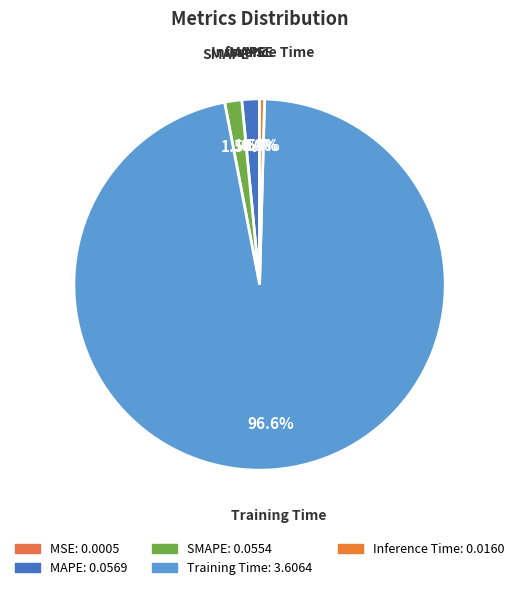

Is there a majority slice in this chart?

Yes